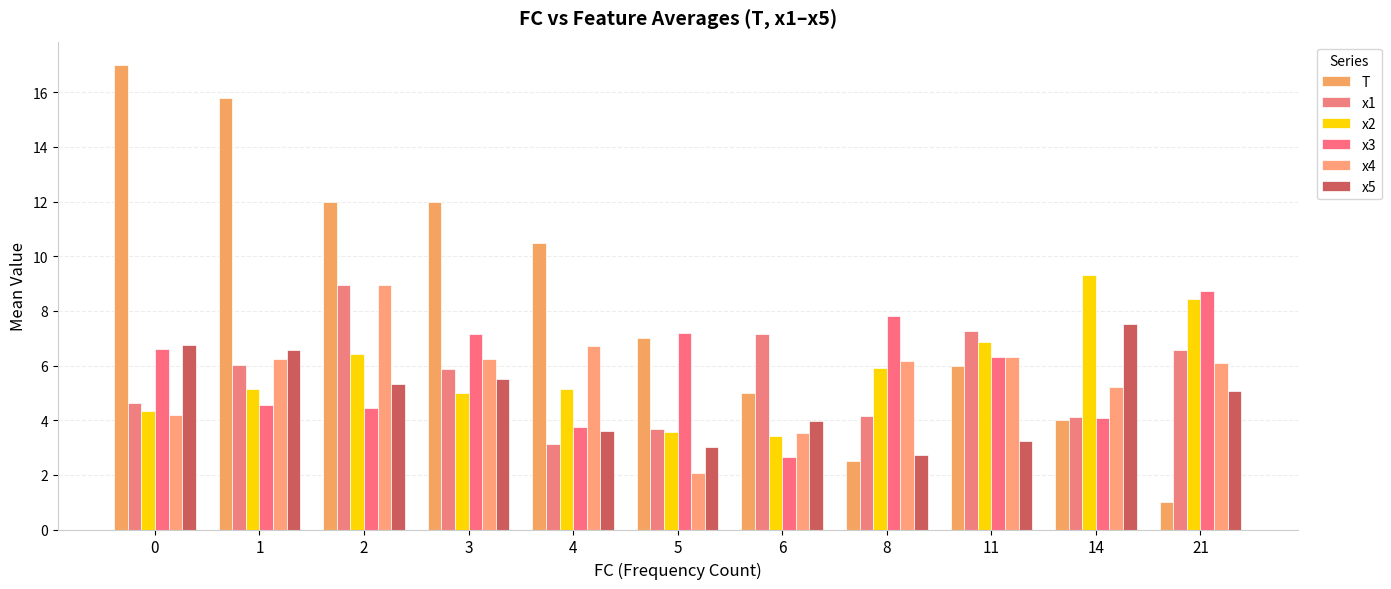

At which category is the sum across all series the highest?

2